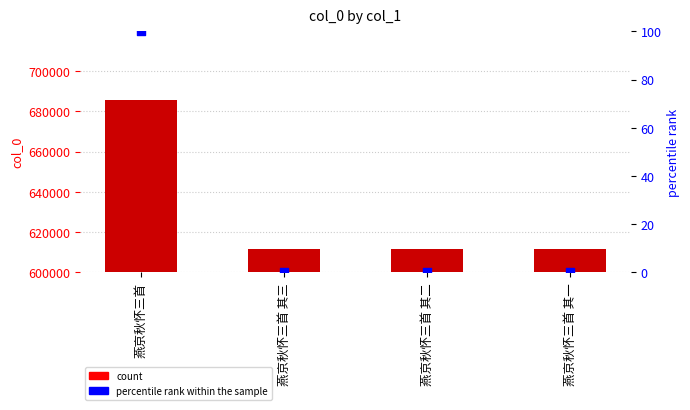

At how many categories does at least one series exceed 340104?

4